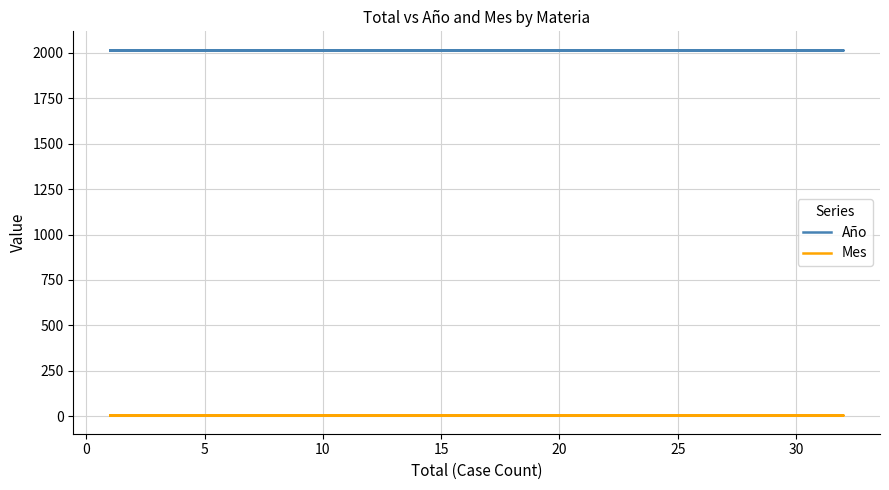

Rank the series by their maximum value, from lowest to highest.

Mes, Año